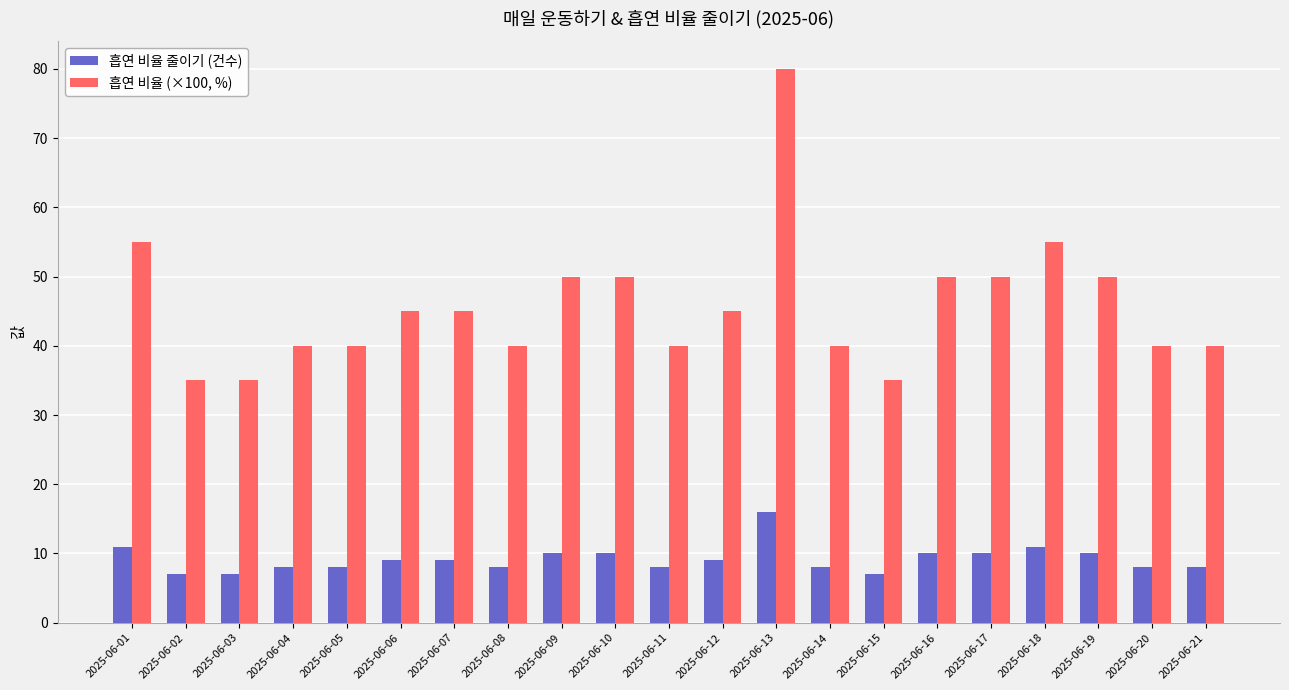

What is the sum of all 흡연 비율 (×100, %) values?

960.0